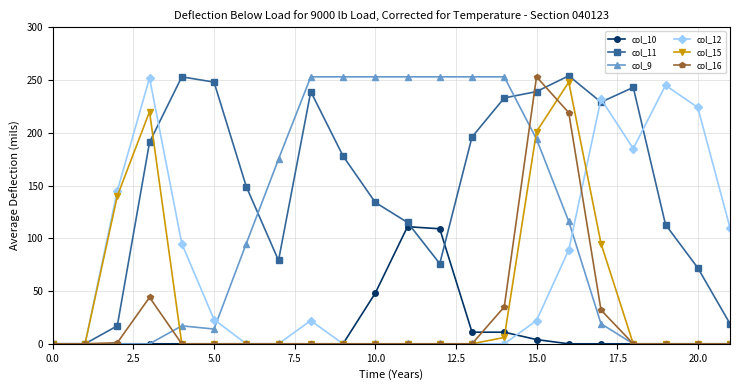

At how many categories does at least one series exceed 97?

20